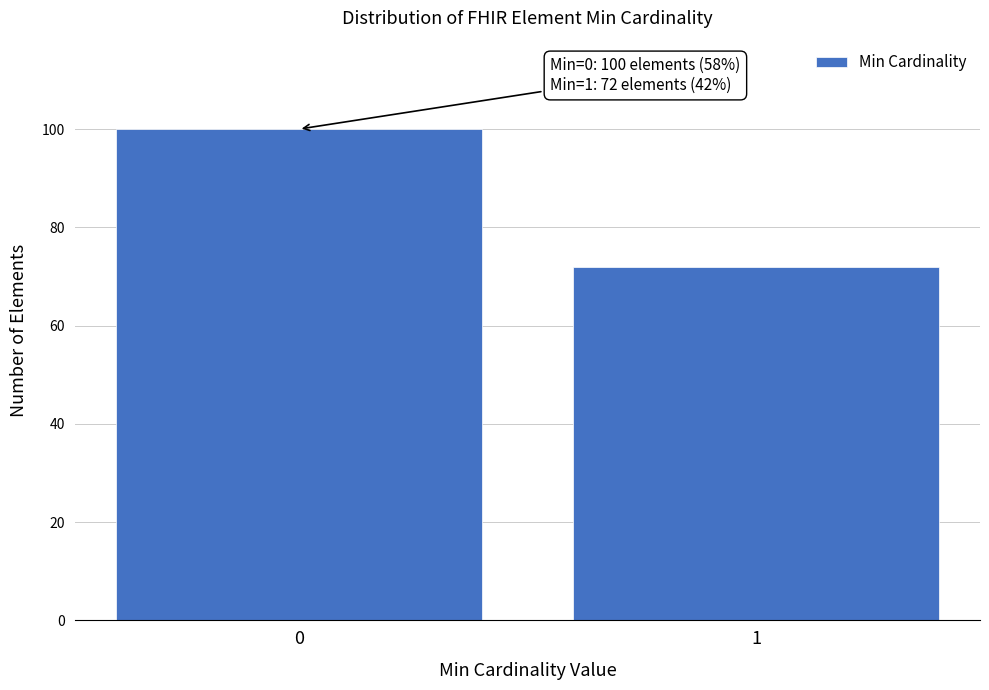

Reading left to right, list all the values displayed in this chart.

0=100	1=72